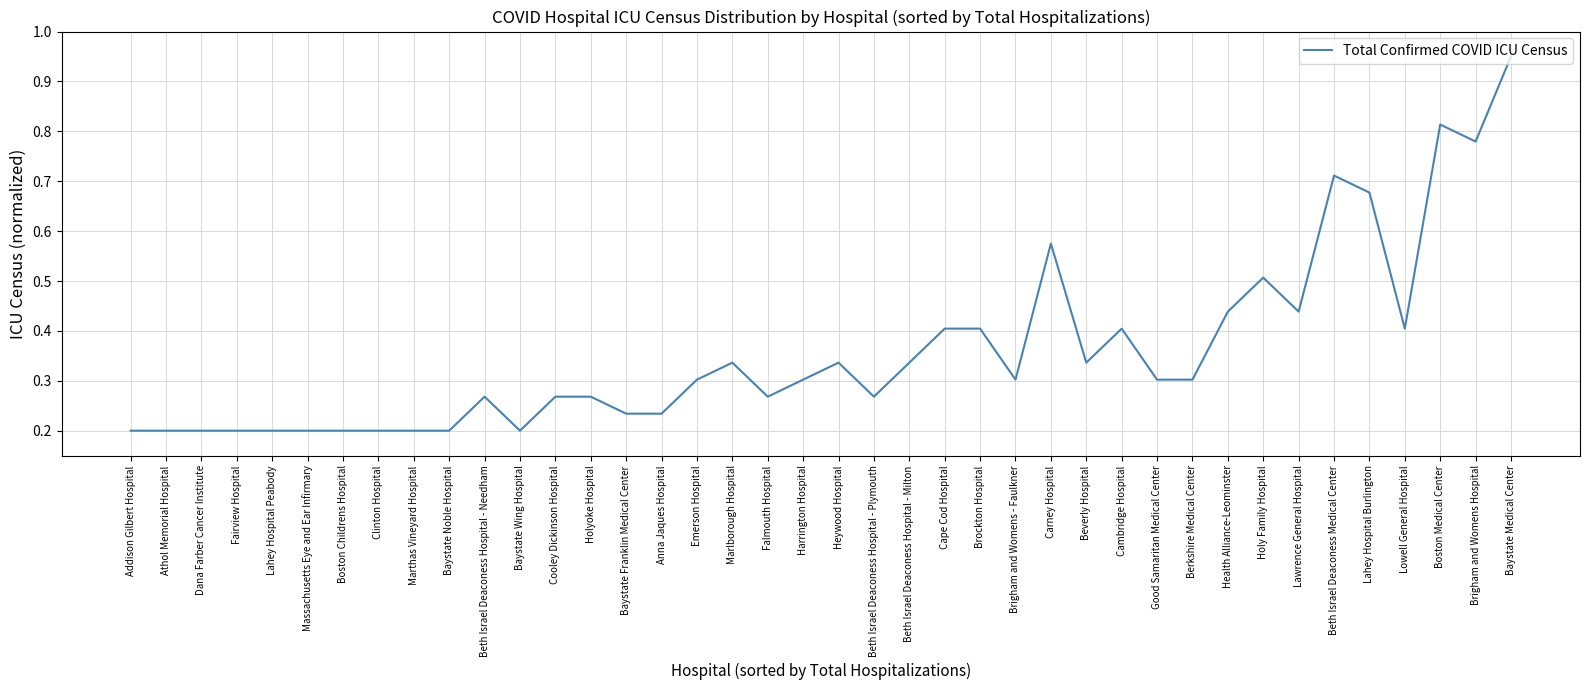

The chart shows a value of 0.2 at Marthas Vineyard Hospital. True or false?

True